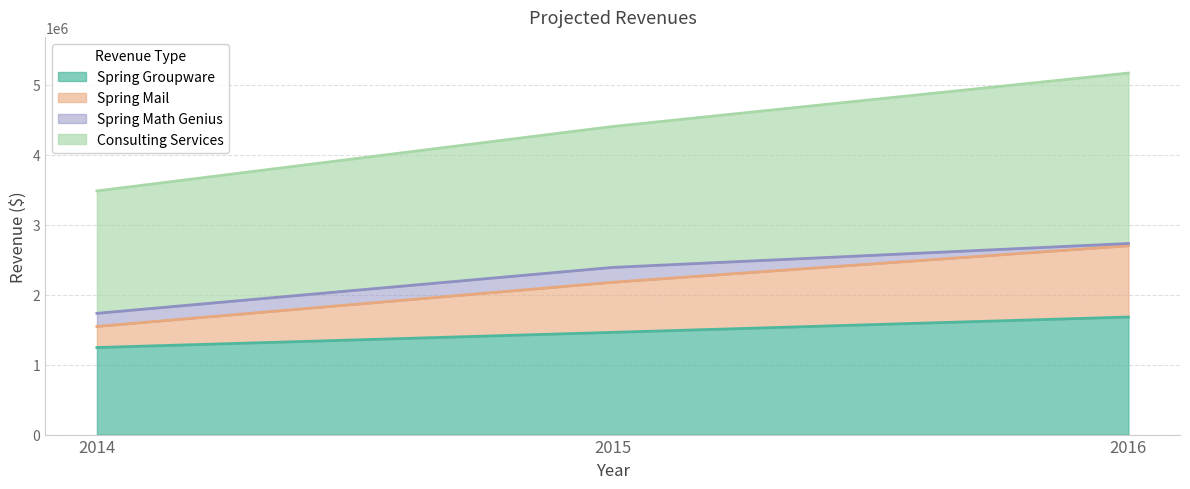

At which category is the sum across all series the highest?

2016